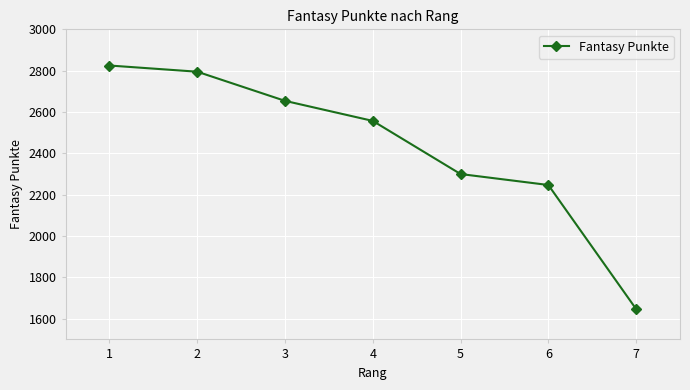

Is it true that the value at 4 is 4236?

False